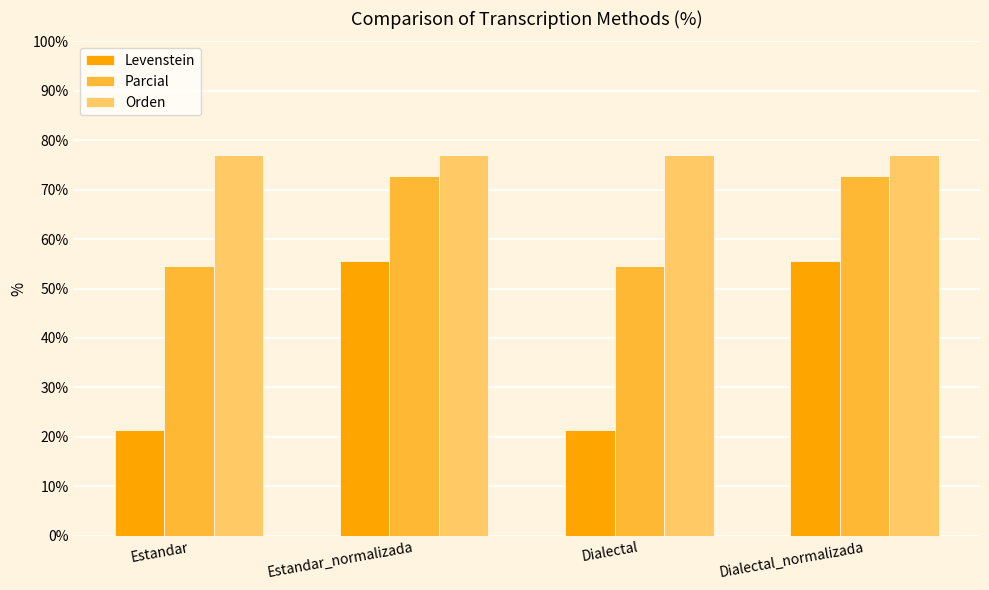

What is the lowest value of the Parcial series?

54.5